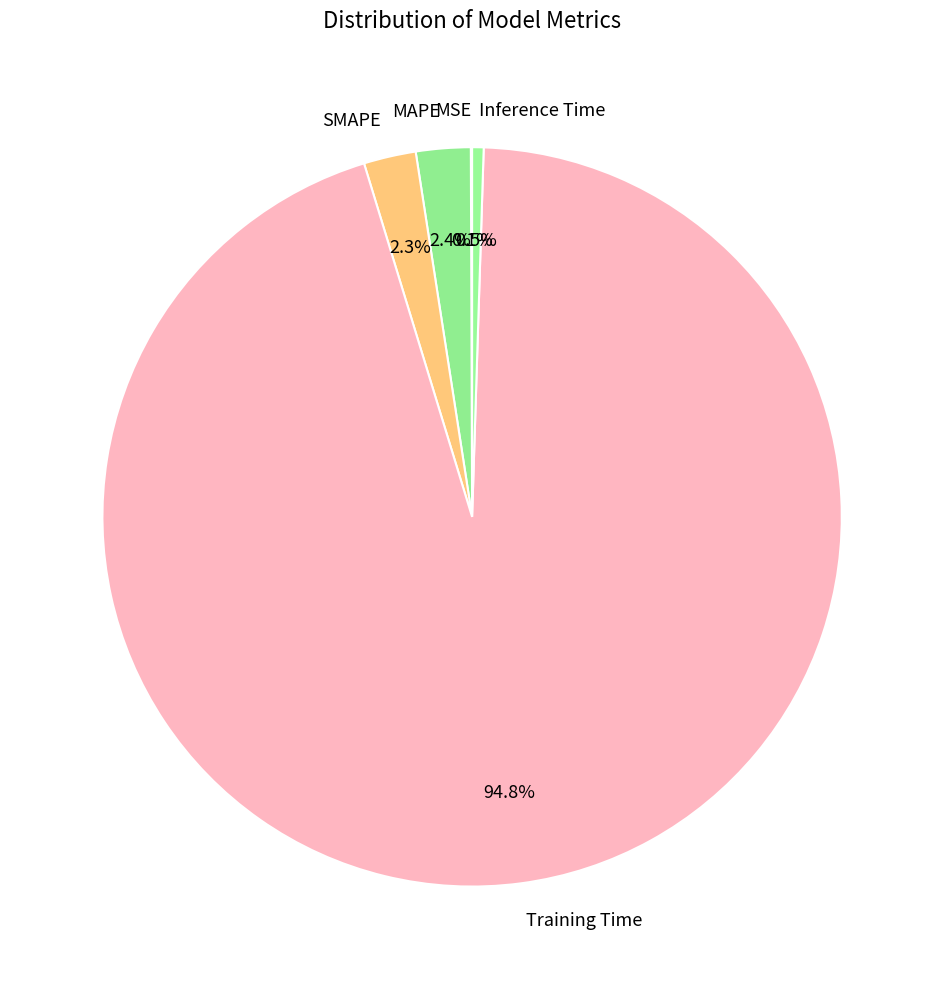

To the nearest percent, what is the difference between the SMAPE and Inference Time slice percentages?

2%